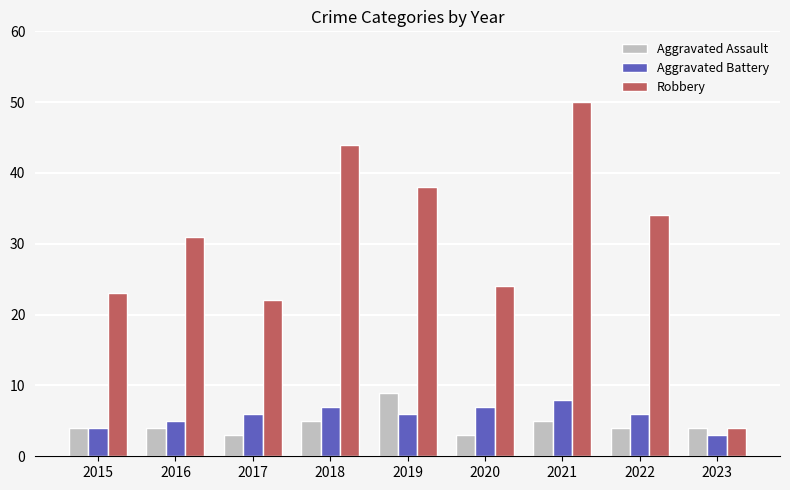

How many groups of bars are there?

9